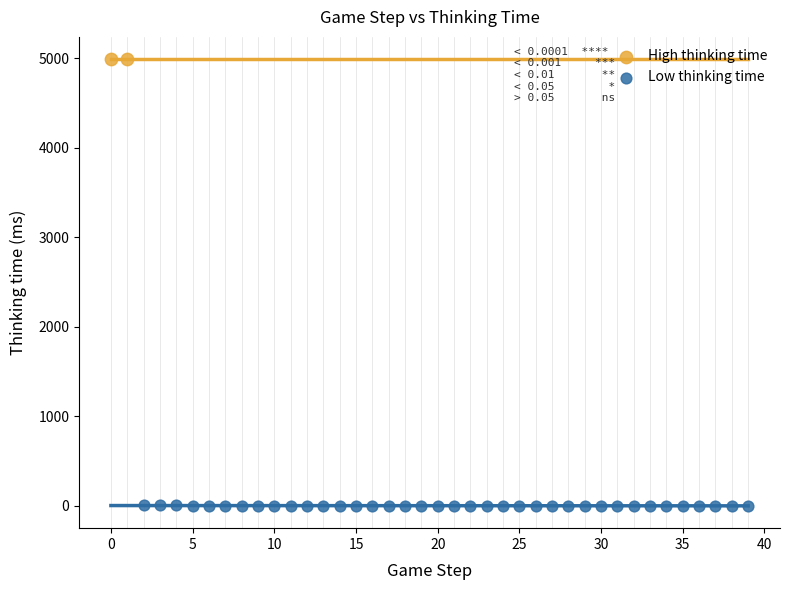

Which series reaches the minimum Y coordinate?

Low thinking time